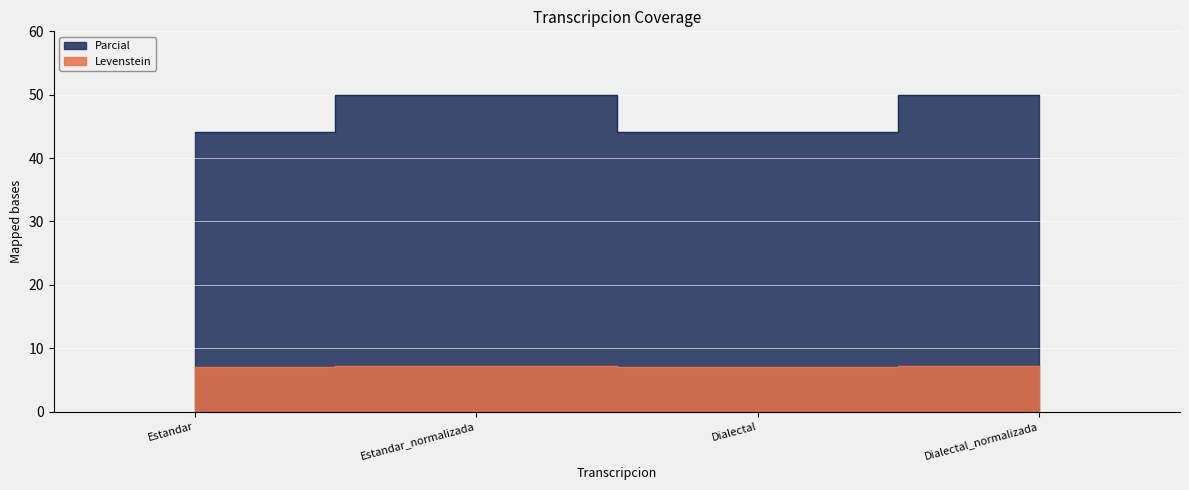

True or false: Levenstein has a value of 23.6 at Estandar.

False